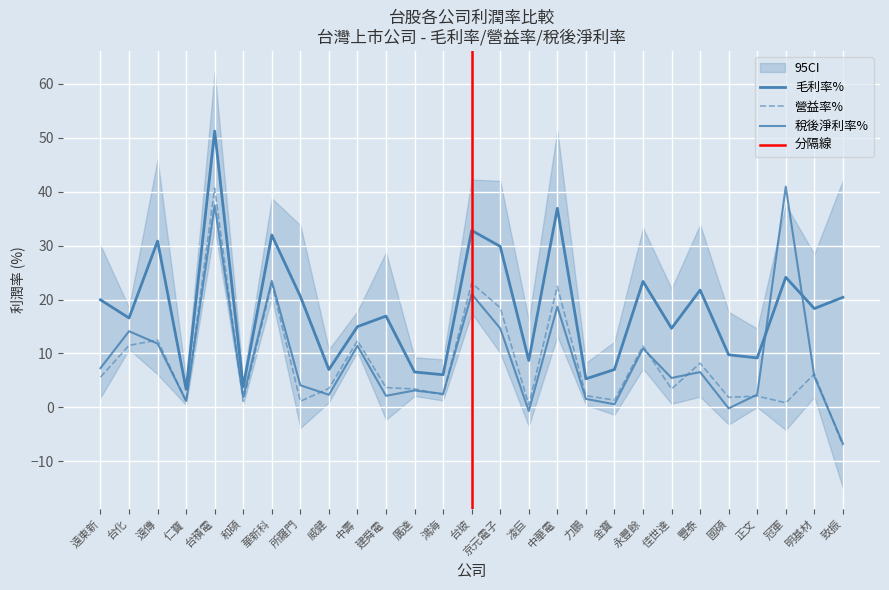

What is the average value of the 毛利率% series?

18.2